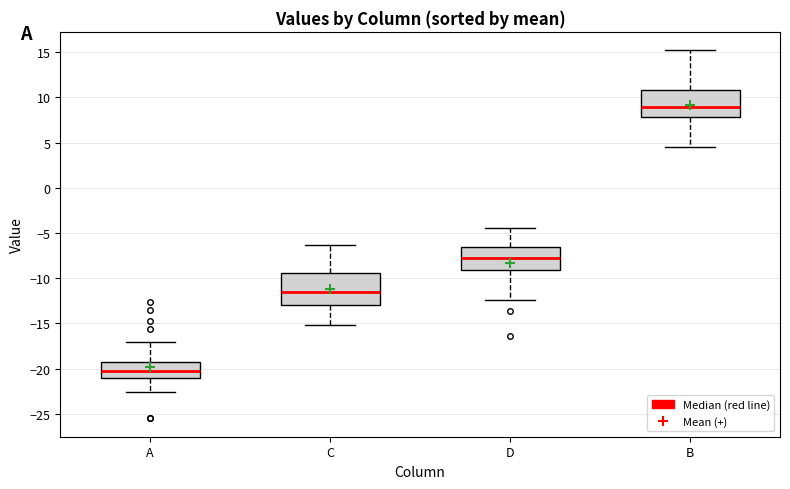

Which box has the highest median line?

B